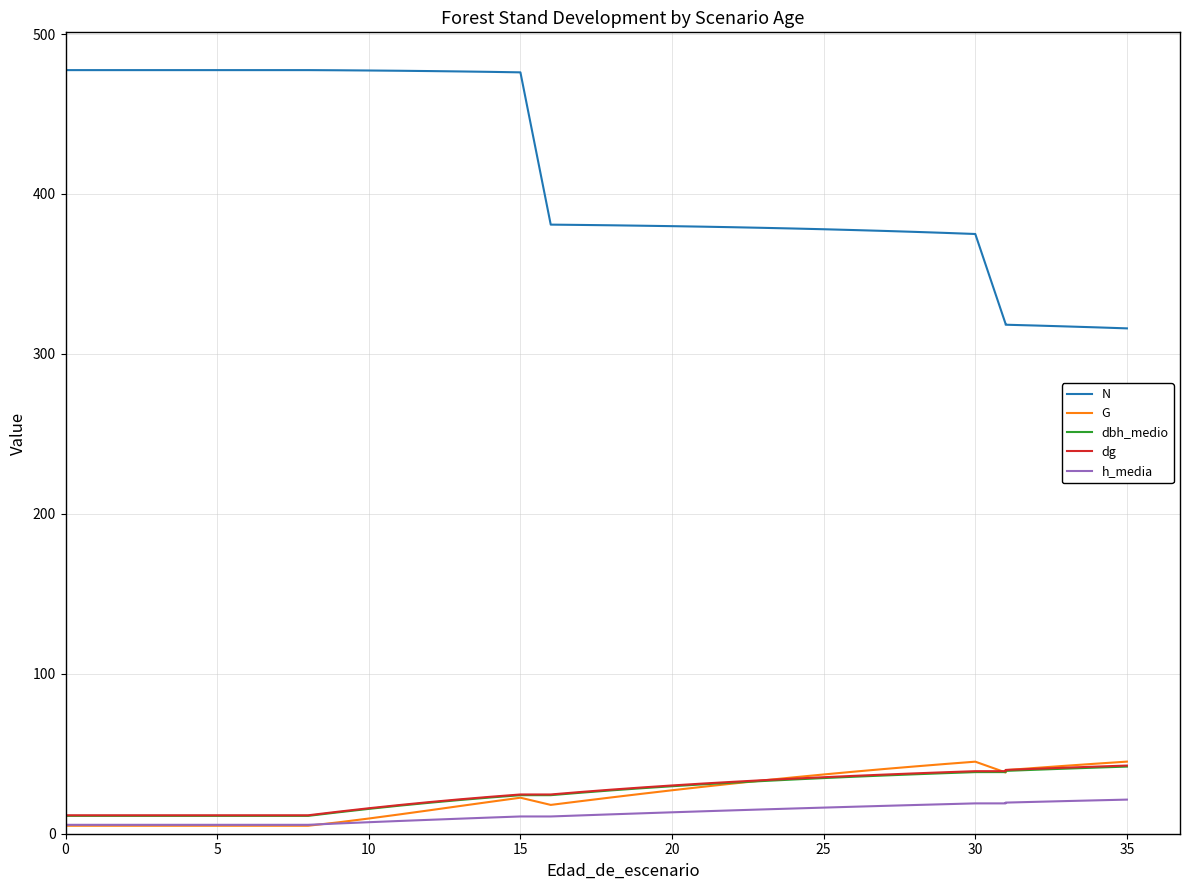

Which series ends up on top after the final intersection of G and h_media?

G